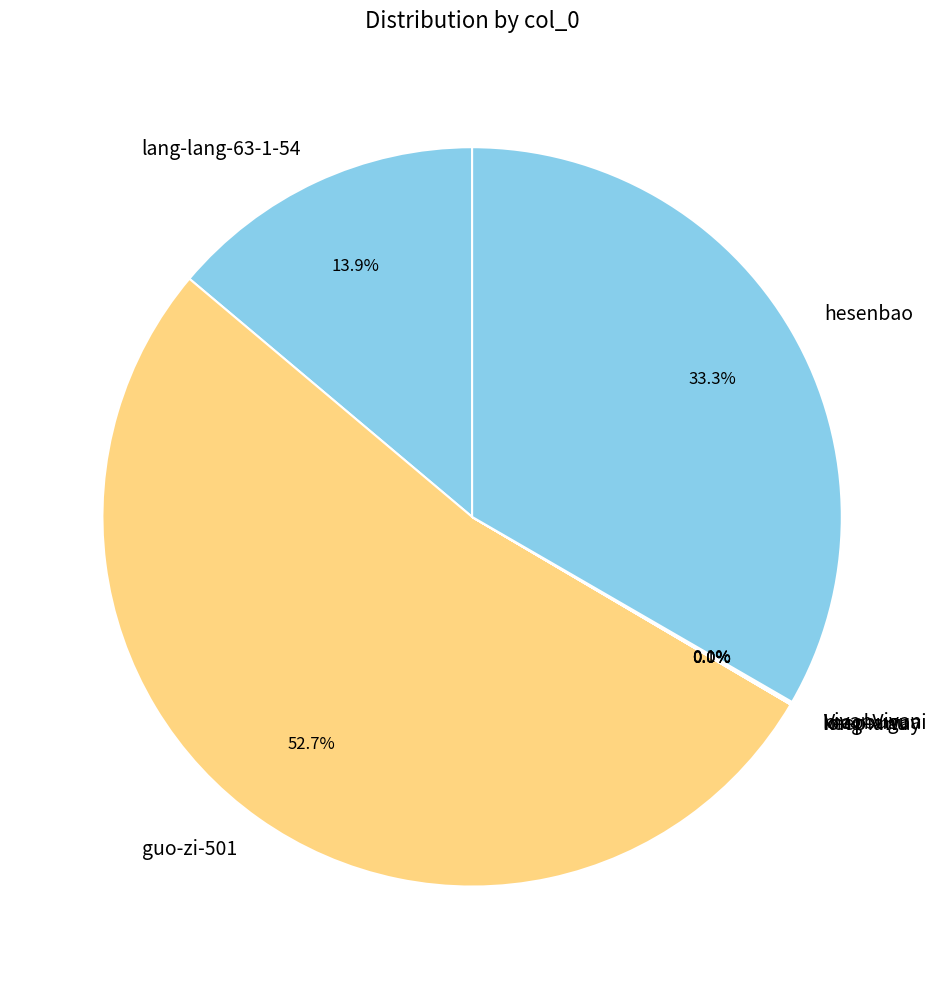

Between hesenbao and lang-lang-63-1-54, which is larger?

hesenbao